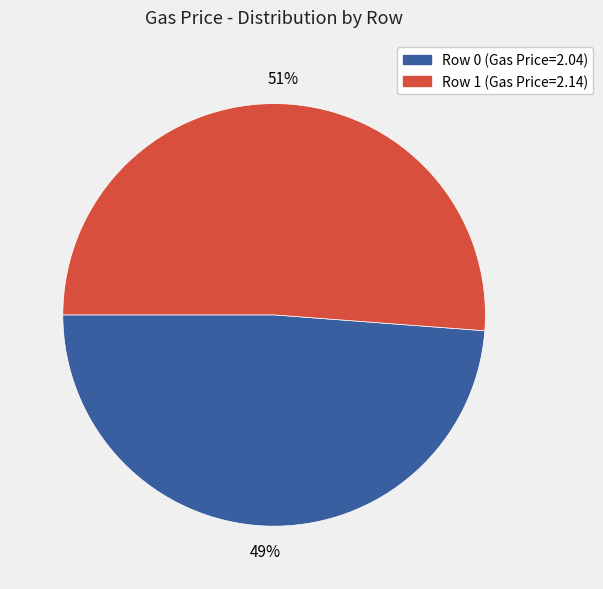

The Row 1 (Gas Price=2.14) slice represents 51% of the pie. True or false?

True